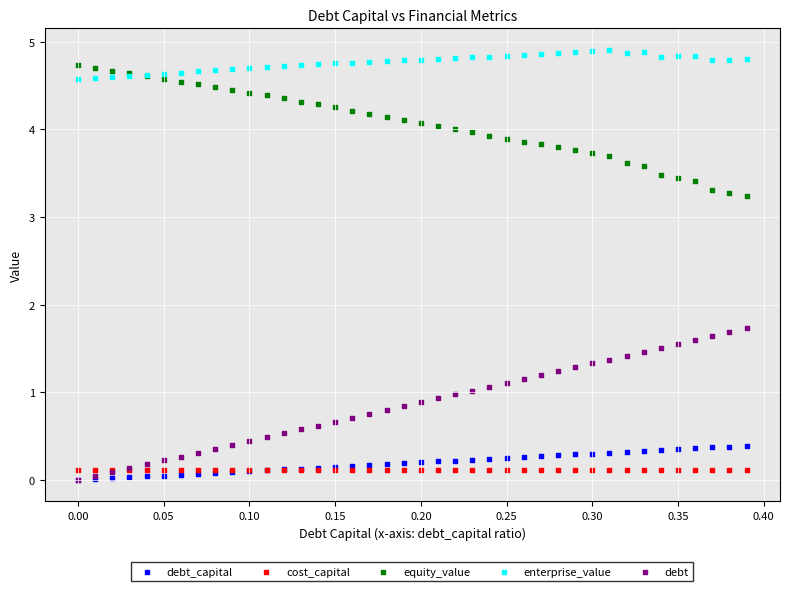

What are all the series names shown in the legend?

debt_capital, cost_capital, equity_value, enterprise_value, debt